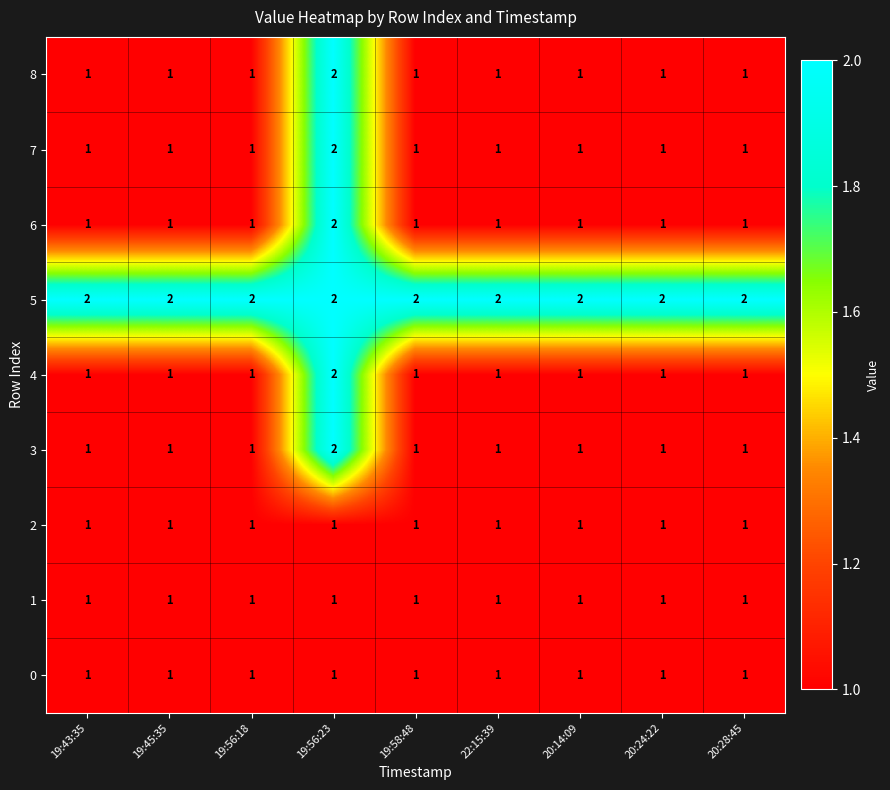

What is the total value across all series at 19:56:23?

15